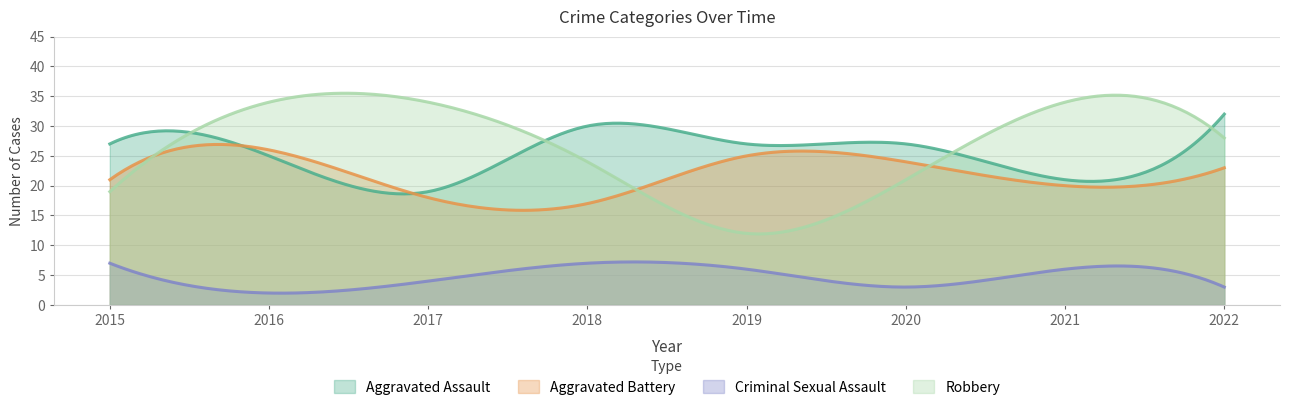

Which series has the largest range (max minus min)?

Robbery